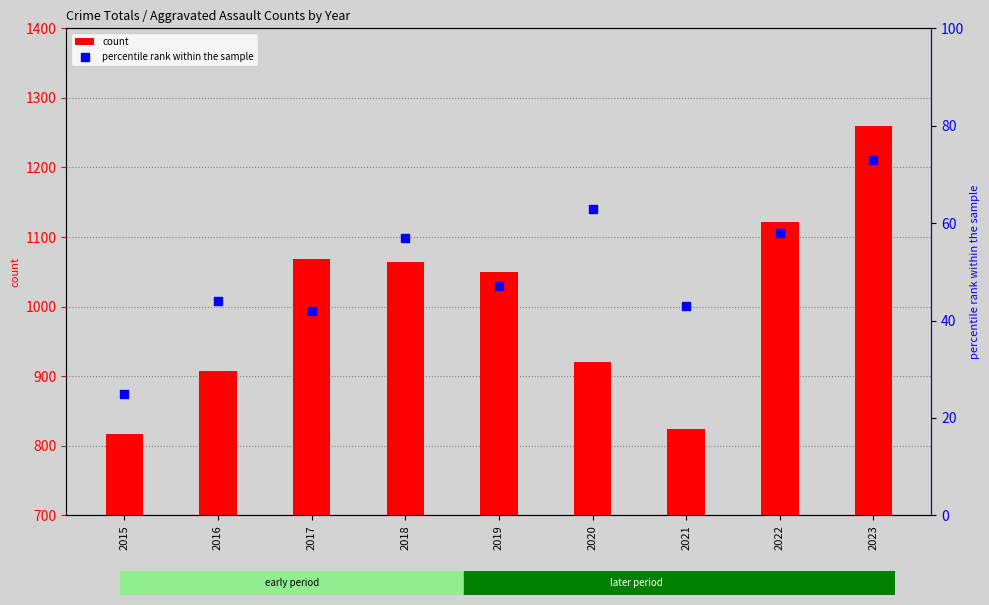

At how many categories does at least one series exceed 1104?

2